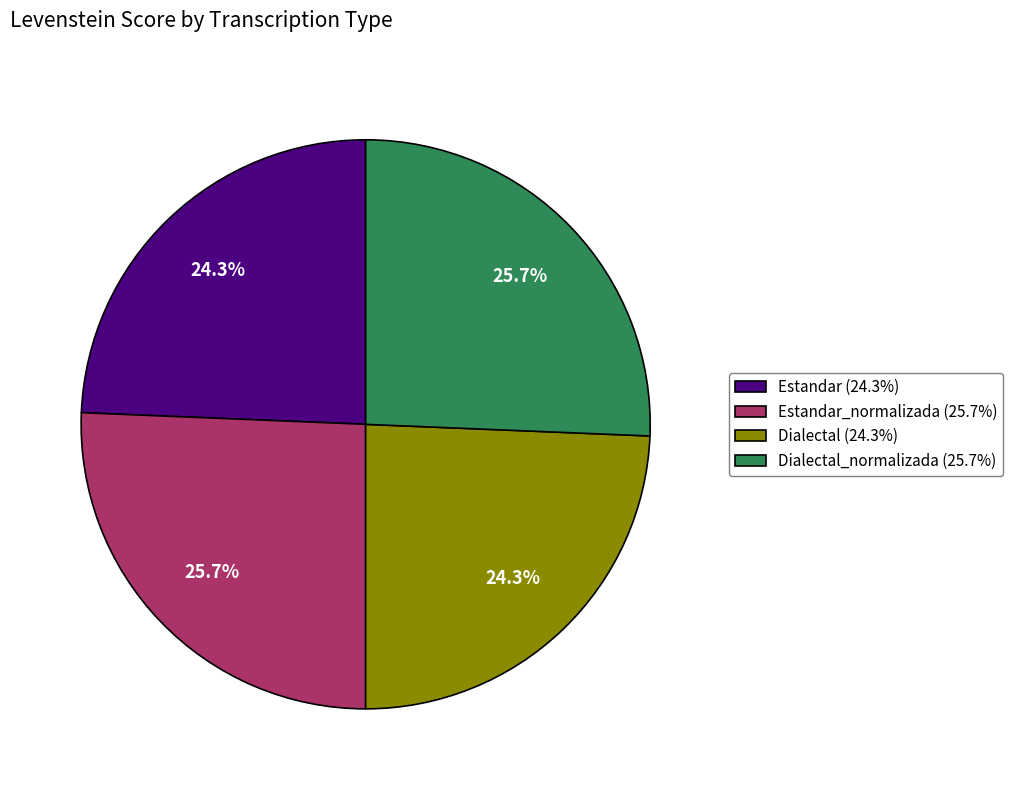

Does Estandar (24.3%) account for over 50% of the chart?

No